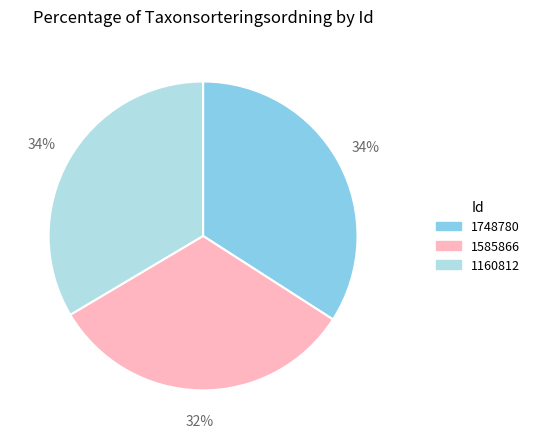

To the nearest percent, what portion does 1160812 represent?

34%